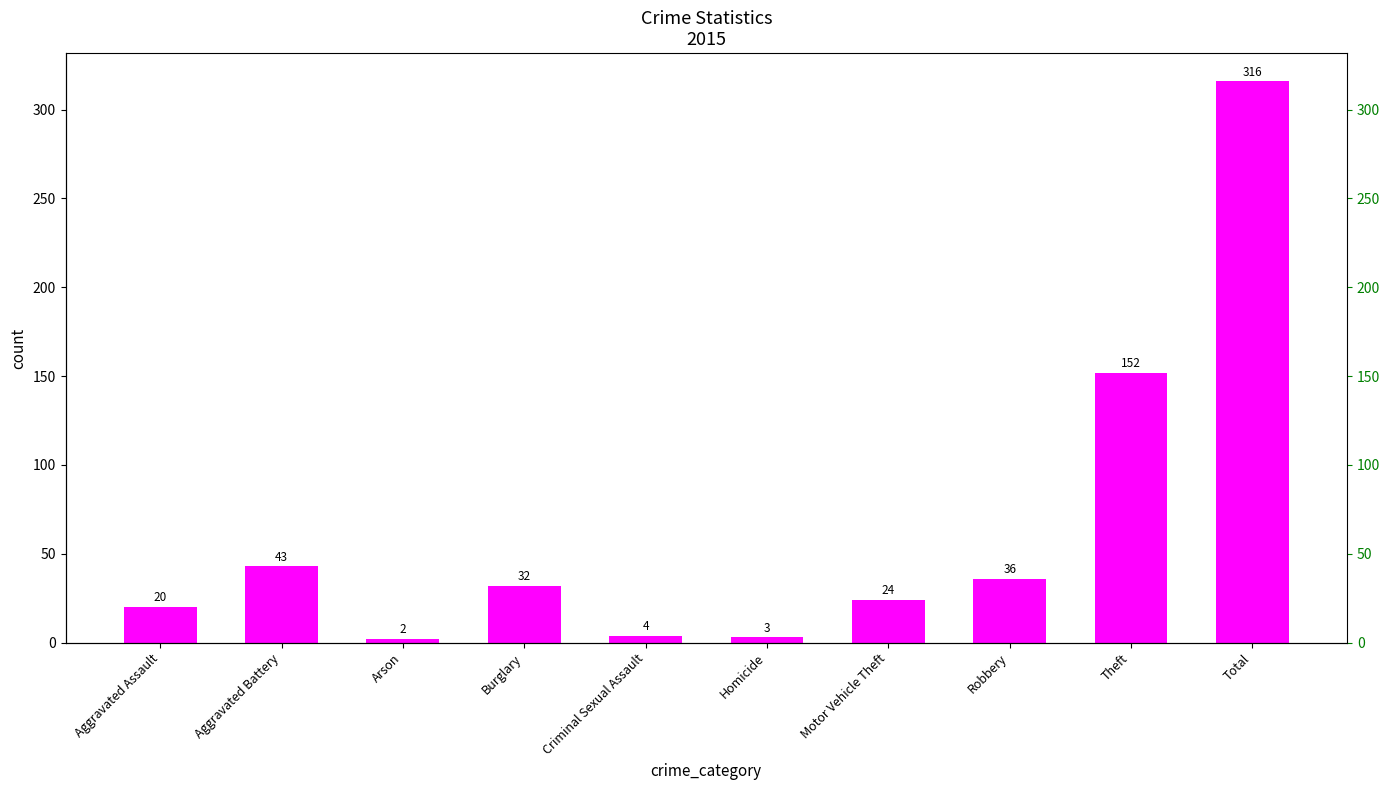

Where does the data first go above 32?

Aggravated Battery